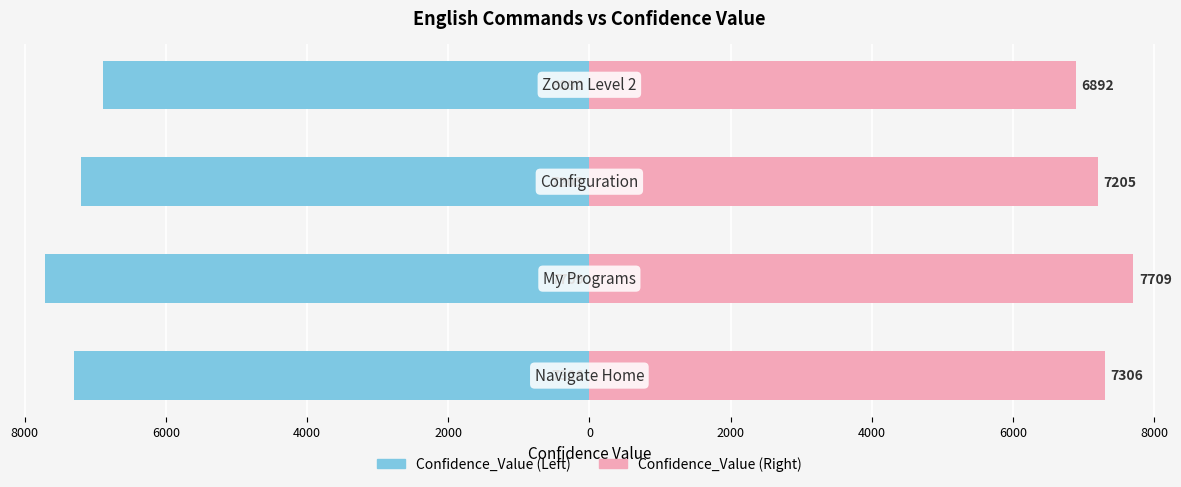

How many bars are there in total?

8